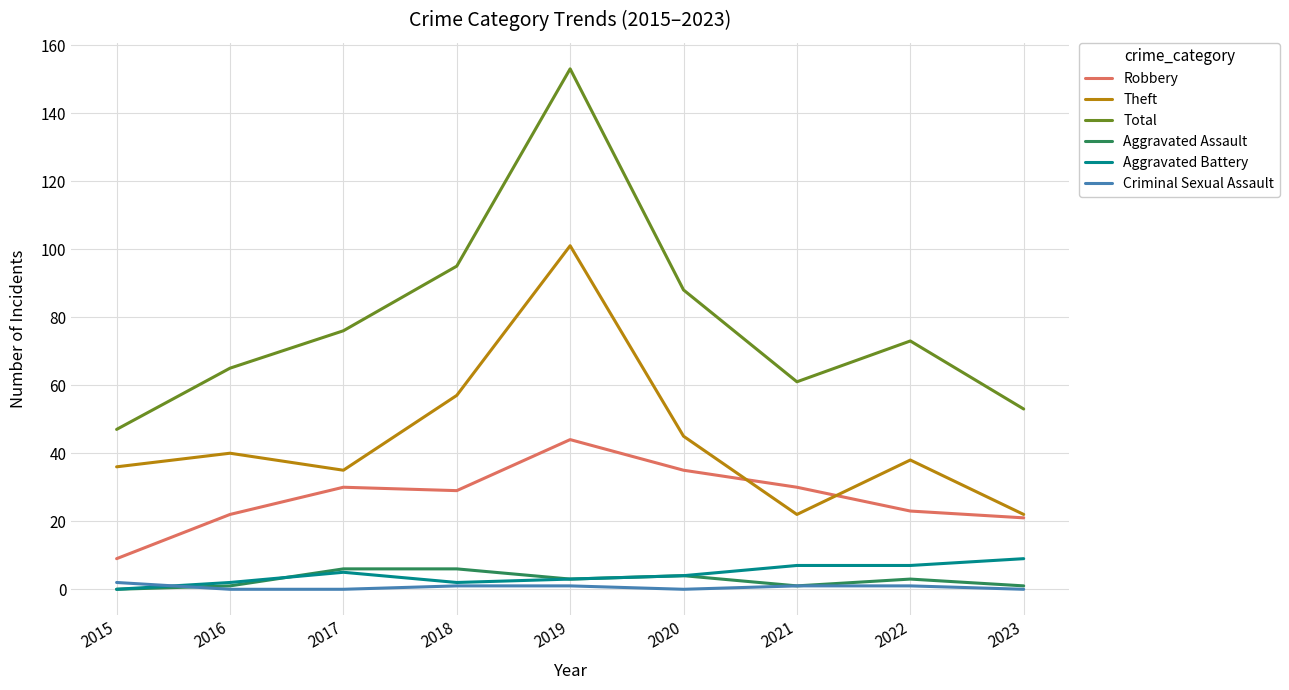

What are all the series names shown in the legend?

Robbery, Theft, Total, Aggravated Assault, Aggravated Battery, Criminal Sexual Assault